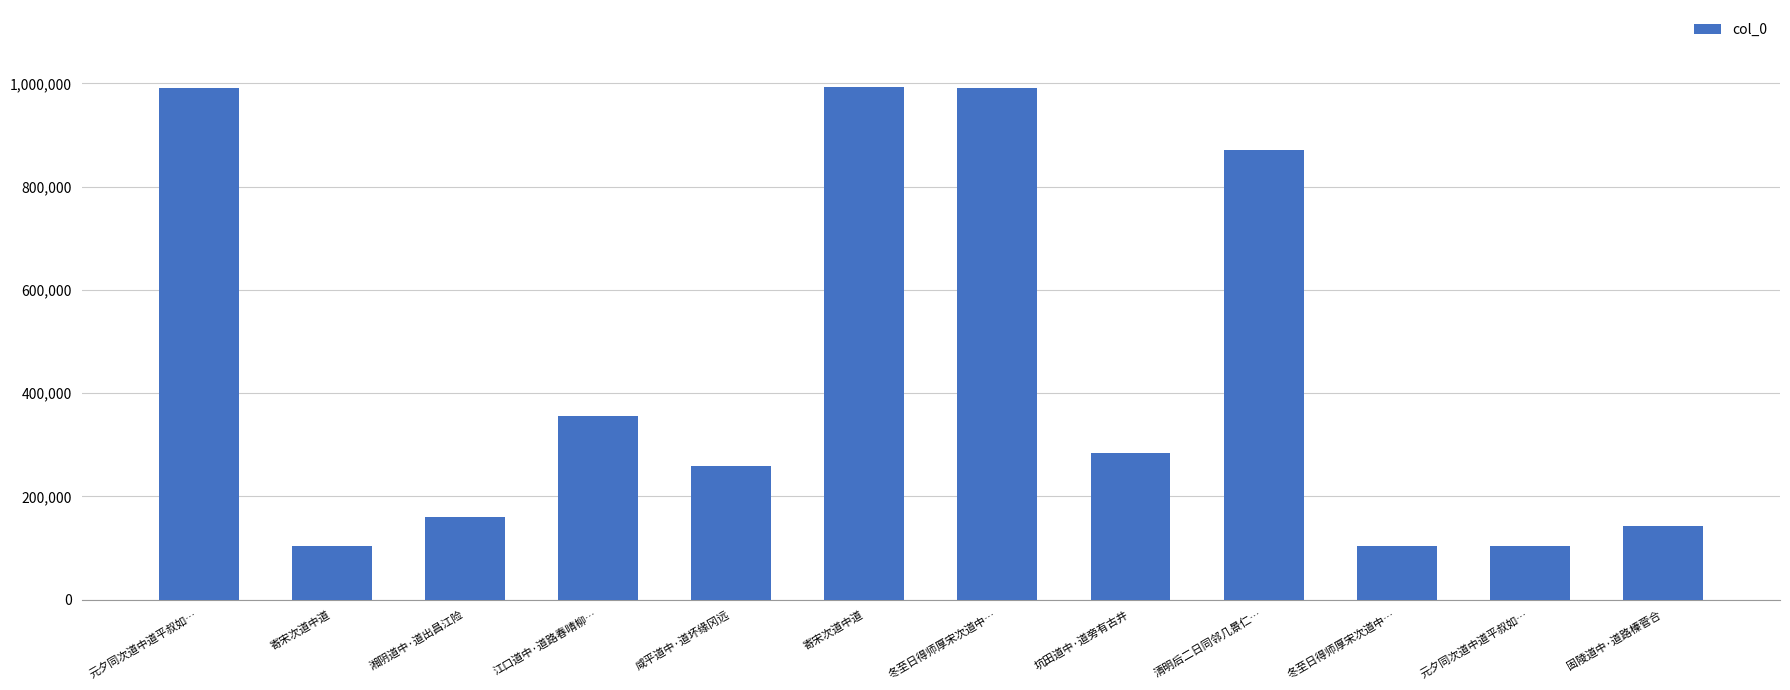

How many bars are there in total?

12